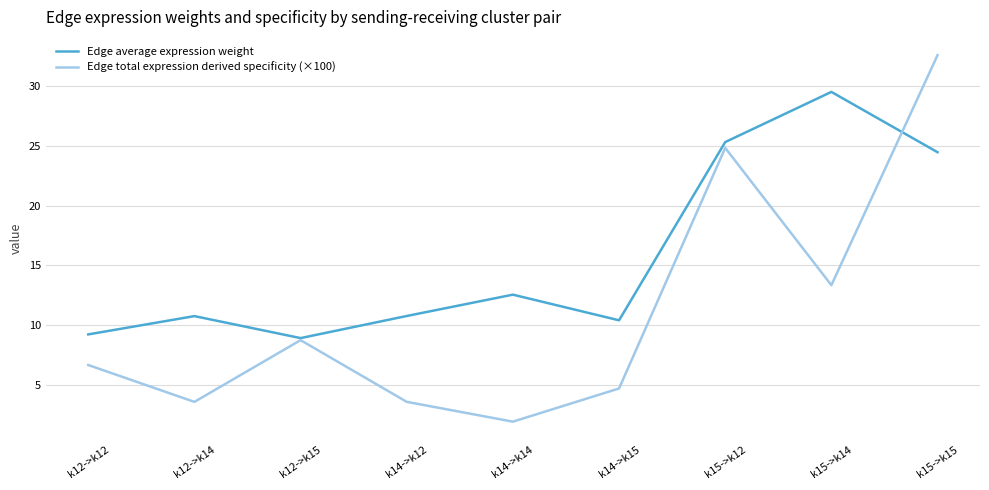

What position from the right is k15->k12?

3